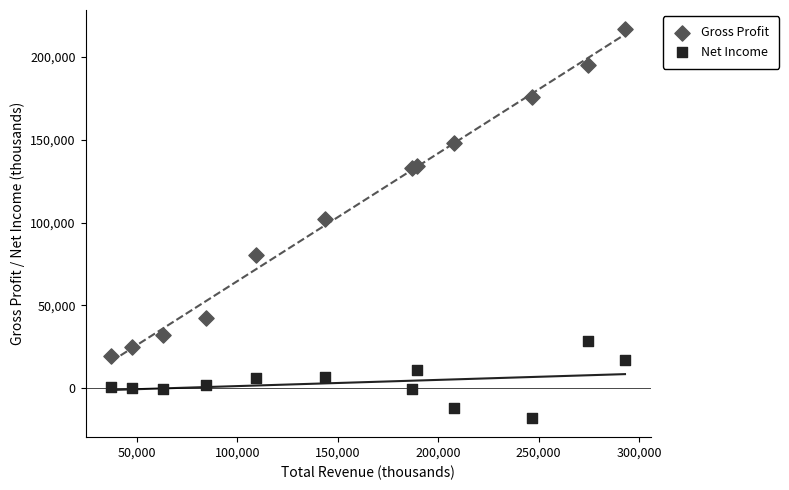

Which series has the largest Y range (max minus min)?

Gross Profit